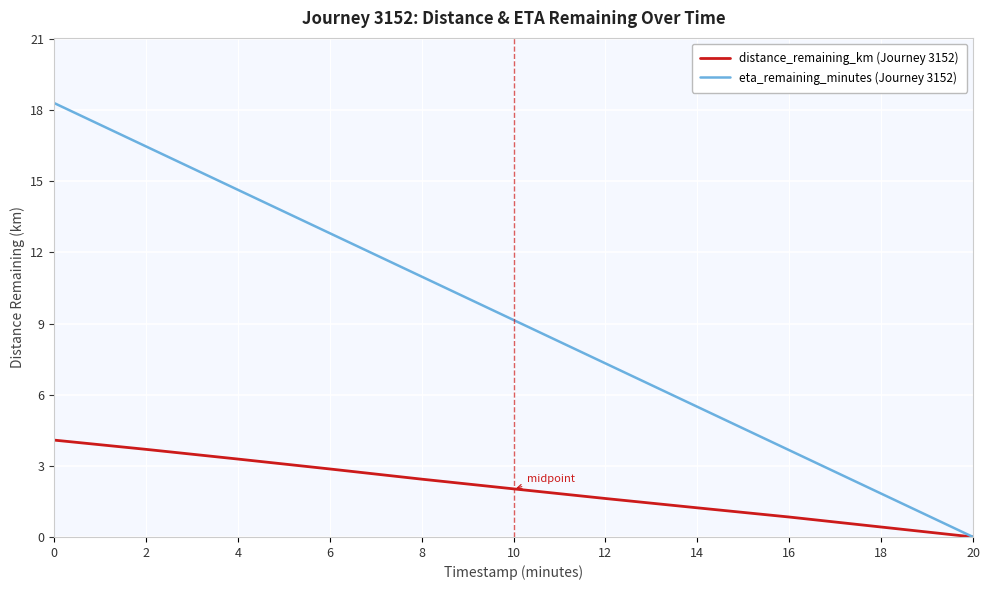

What is the difference between the second highest and minimum values in the eta_remaining_minutes (Journey 3152) series?

16.5